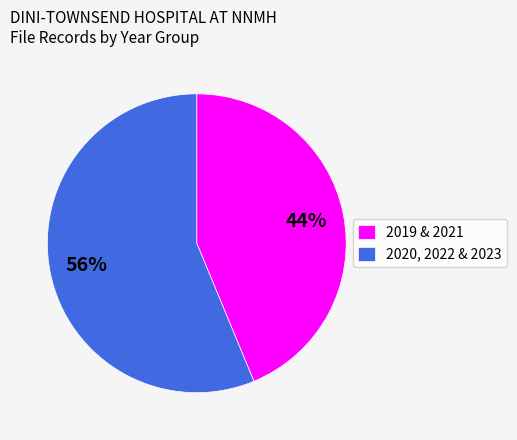

The 2020, 2022 & 2023 slice represents 62% of the pie. True or false?

False